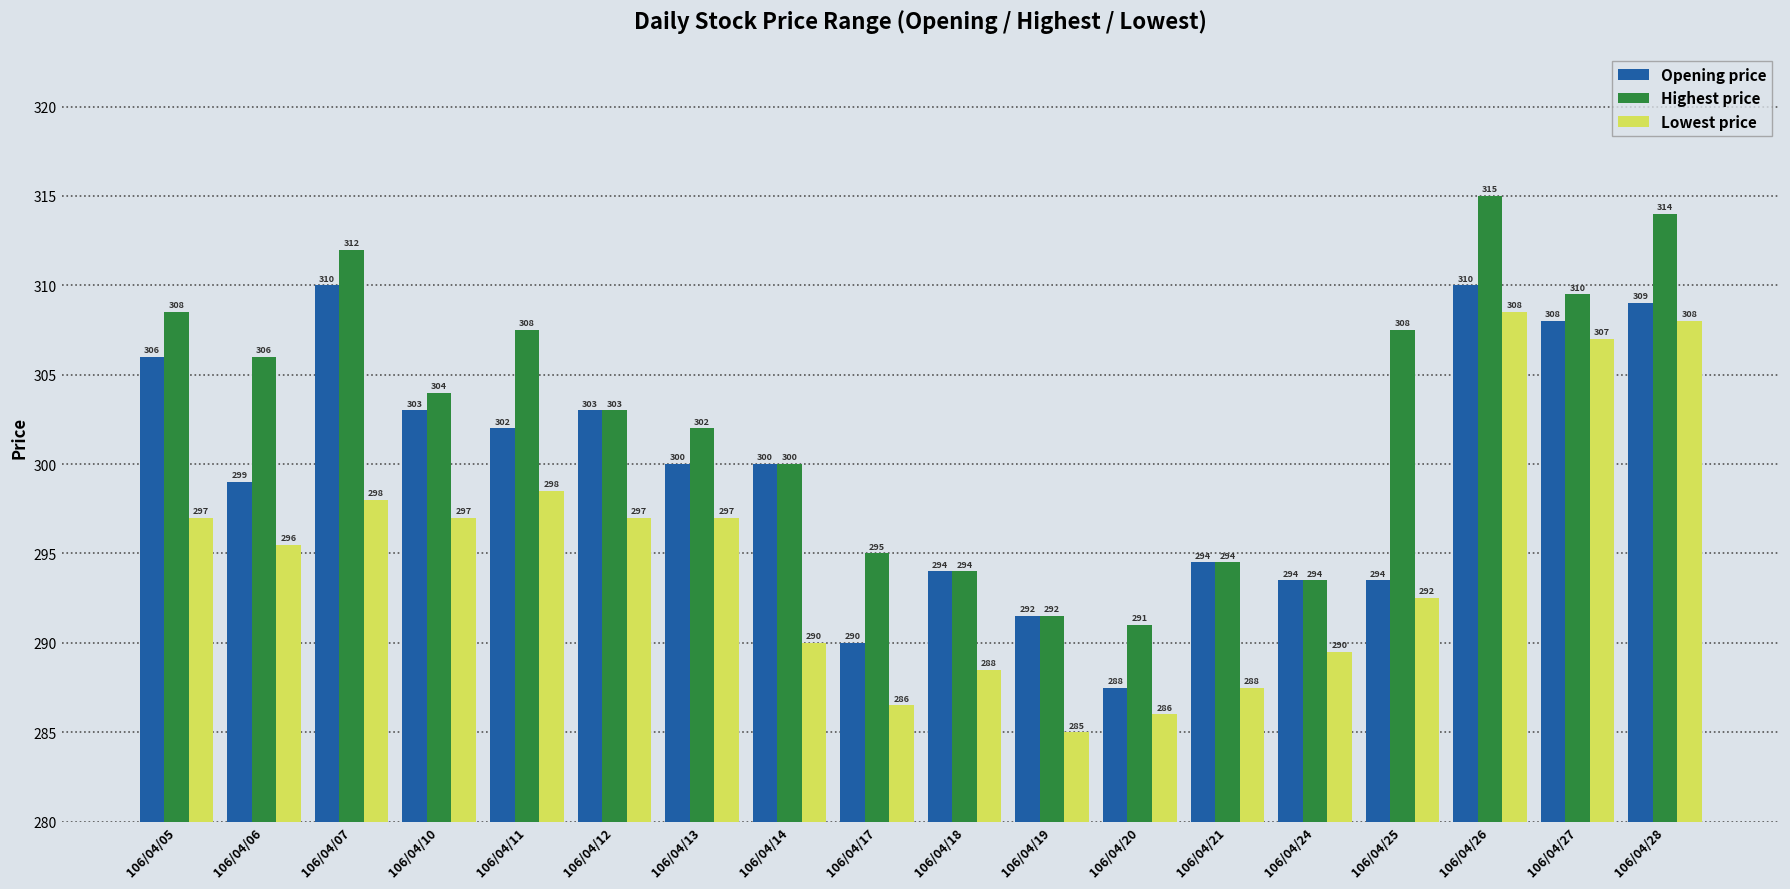

What is the difference between the maximum and second lowest values in the Highest price series?

23.5